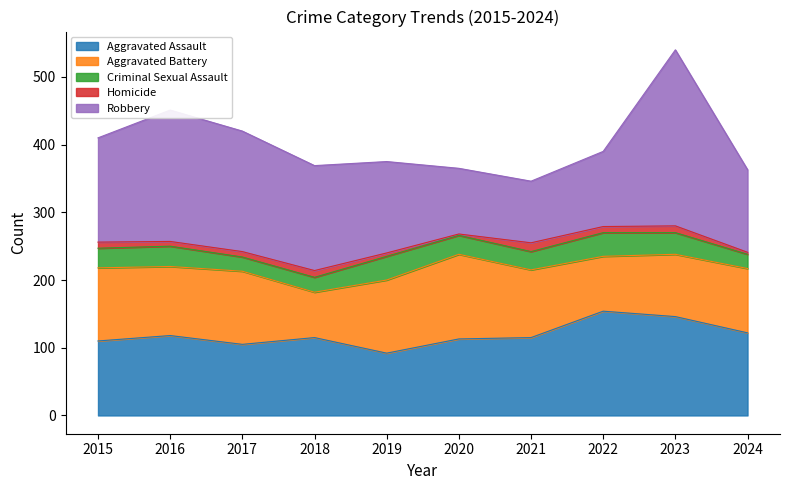

What is the minimum value shown in the chart?

2